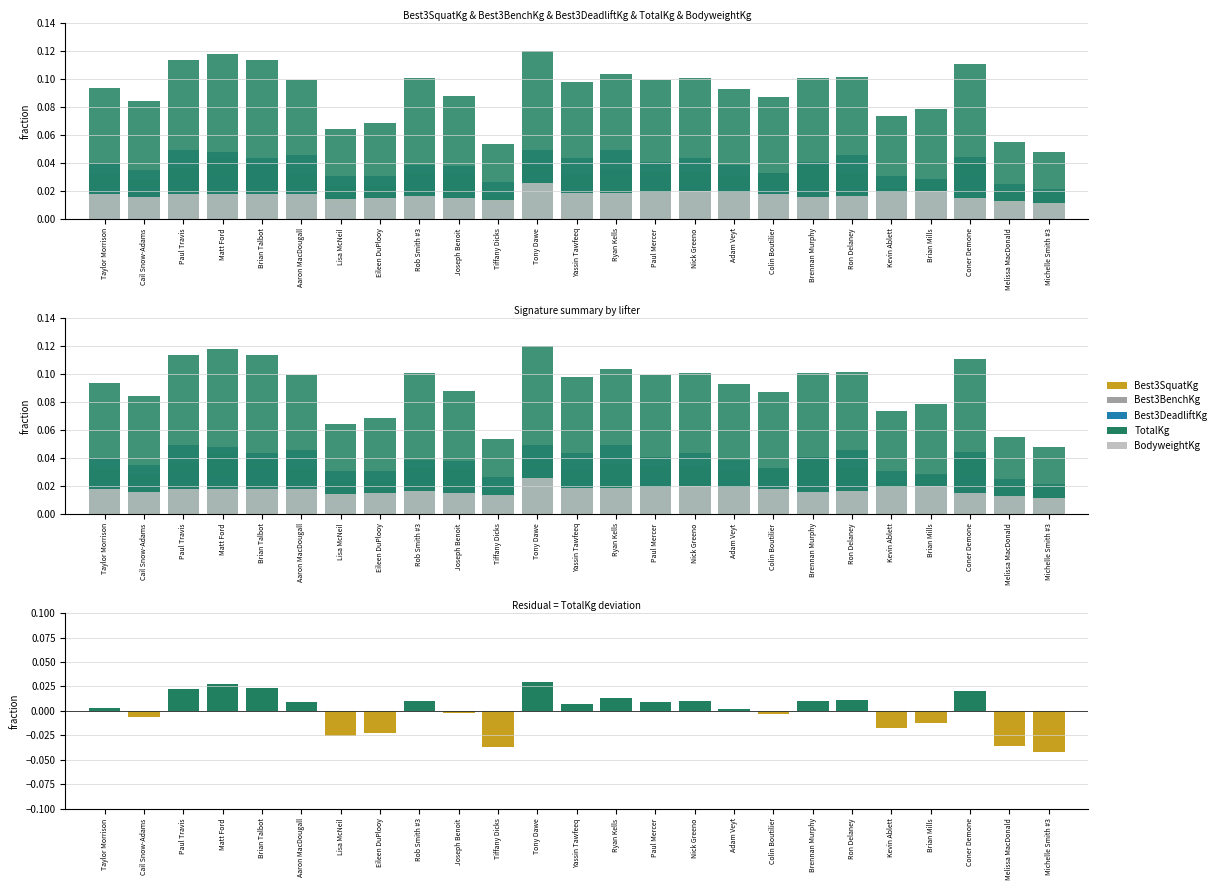

What is the label of the 18th bar from the left?

Colin Boutilier